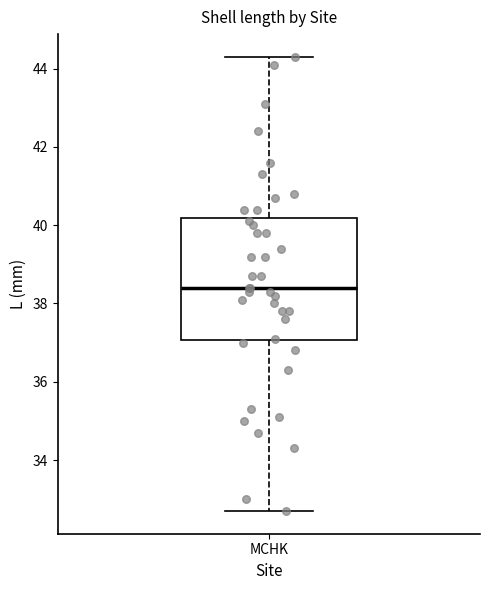

Where is the upper edge of the box for MCHK on the y-axis? The values are not printed on the chart, so give them approximately, as read against the axis.

40.2